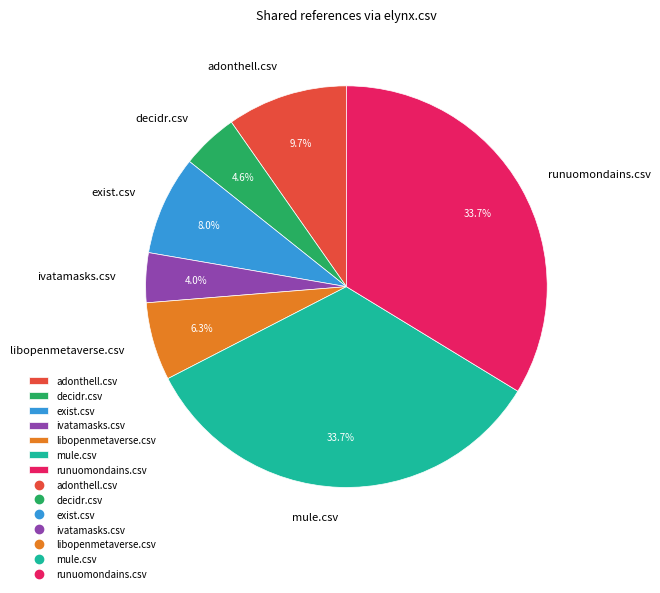

To the nearest percent, what is the average slice percentage?

14%